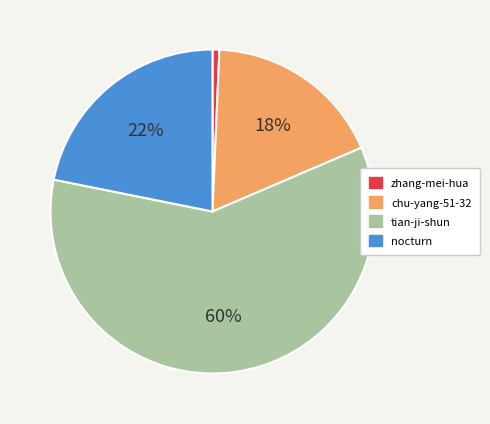

Between tian-ji-shun and nocturn, which is larger?

tian-ji-shun